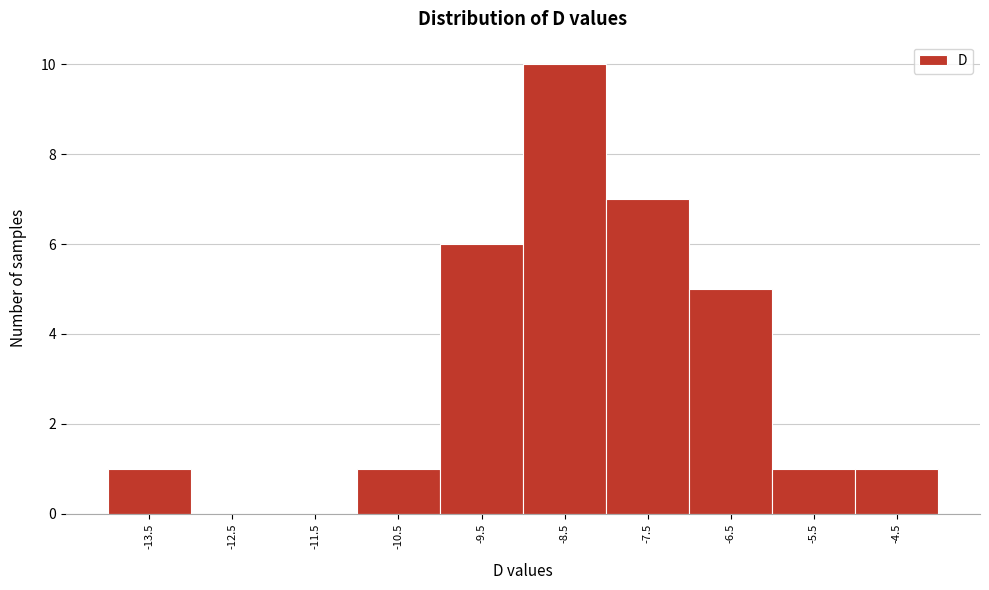

Reading left to right, list every bar in this chart as the range it spans on the x-axis followed by its height. Neither the bar edges nor the heights are printed on the chart, so give them approximately, as read against the axes.

-14.01 to -13.01: 1
-13.01 to -12.01: 0
-12.01 to -11.01: 0
-11.01 to -10.01: 1
-10.01 to -9.01: 6
-9.01 to -8.01: 10
-8.01 to -7.01: 7
-7.01 to -6.01: 5
-6.01 to -5.01: 1
-5.01 to -4.01: 1